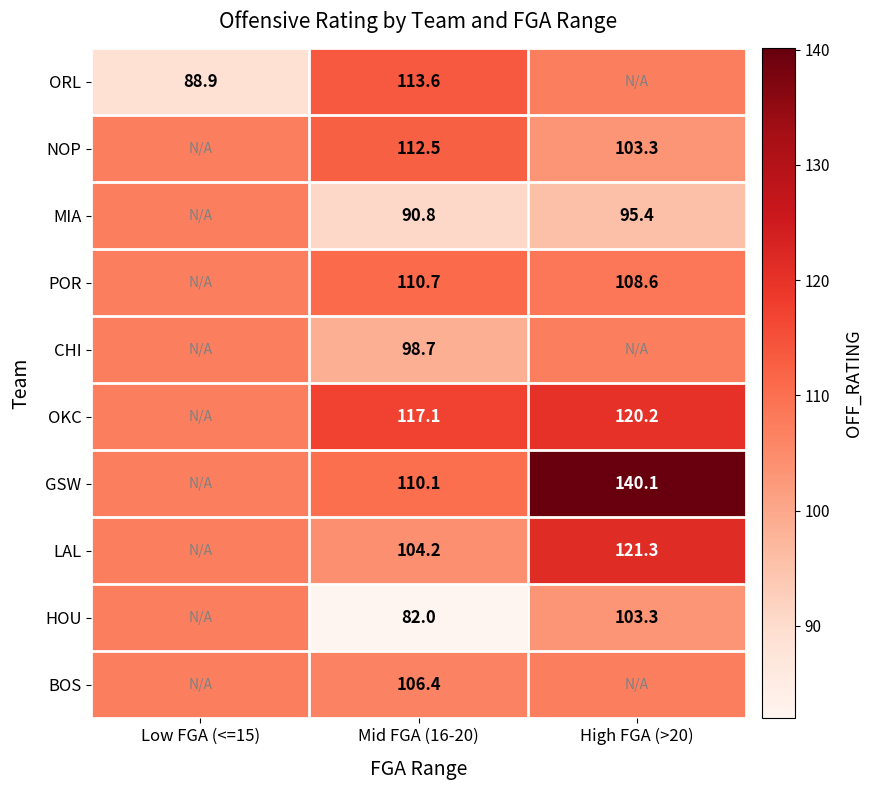

At Mid FGA (16-20), list the series in order from smallest to largest.

HOU, MIA, CHI, LAL, BOS, GSW, POR, NOP, ORL, OKC